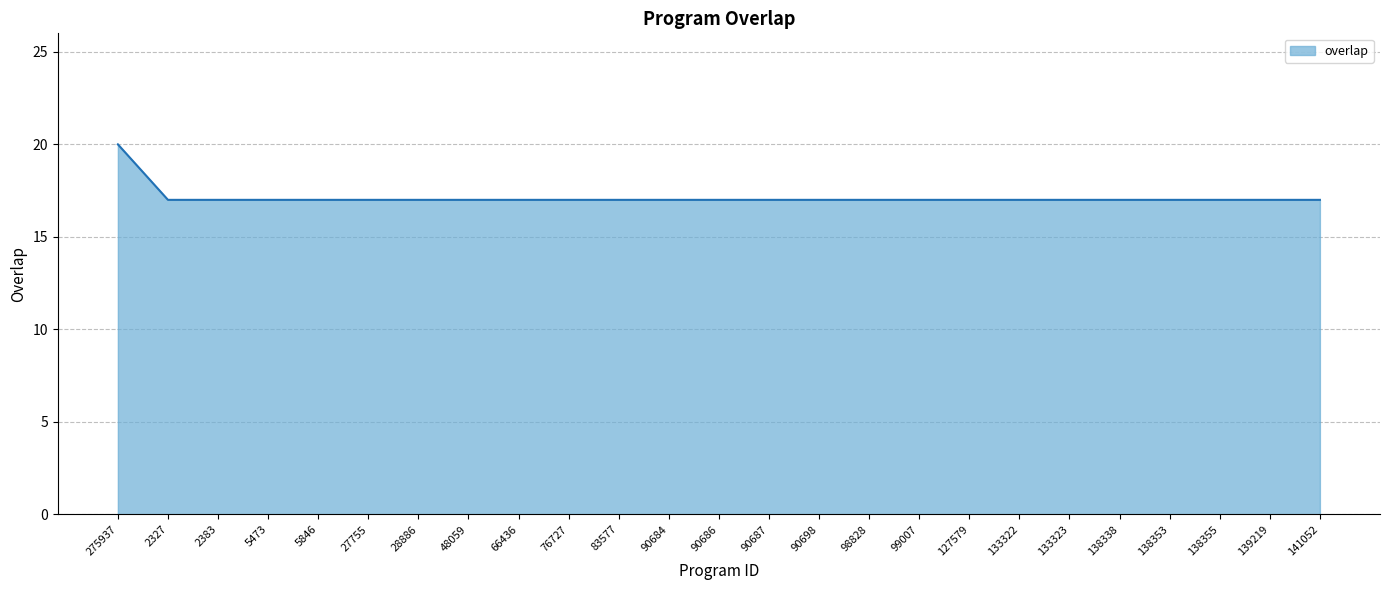

Reading left to right, what are all the values shown in this chart?

275937=20	2327=17	2383=17	5473=17	5846=17	27755=17	28886=17	48059=17	66436=17	76727=17	83577=17	90684=17	90686=17	90687=17	90698=17	98828=17	99007=17	127579=17	133322=17	133323=17	138338=17	138353=17	138355=17	139219=17	141052=17